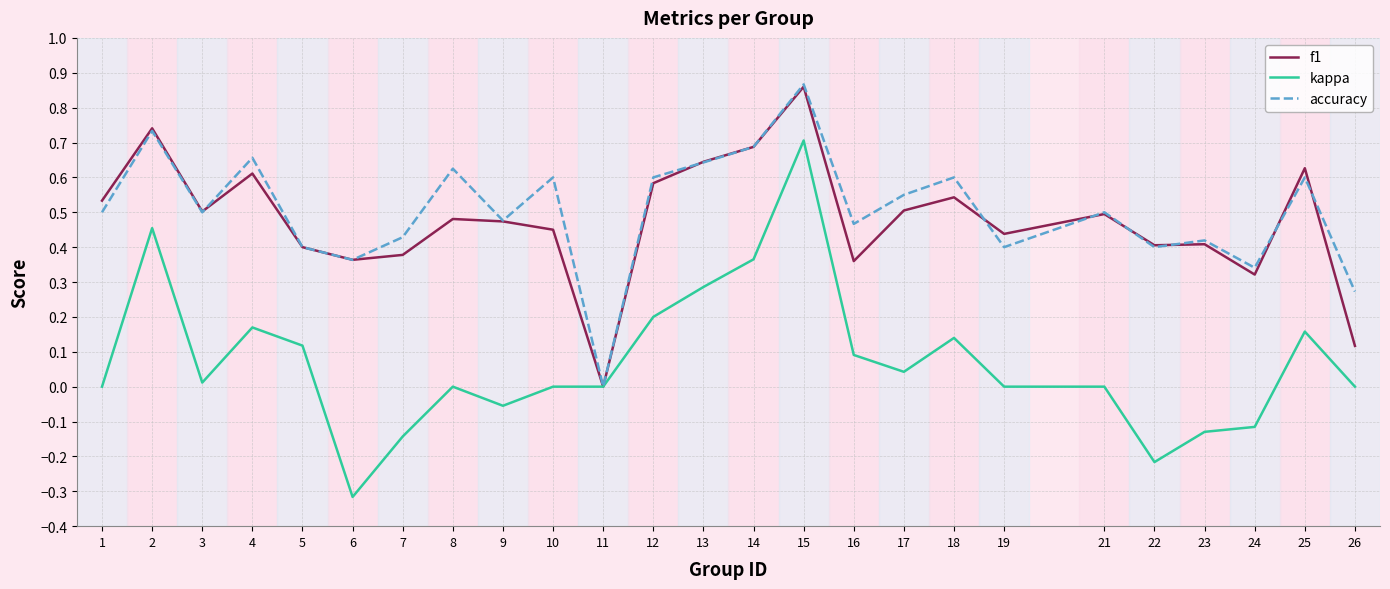

Which series changed the most between 4 and 13?

kappa